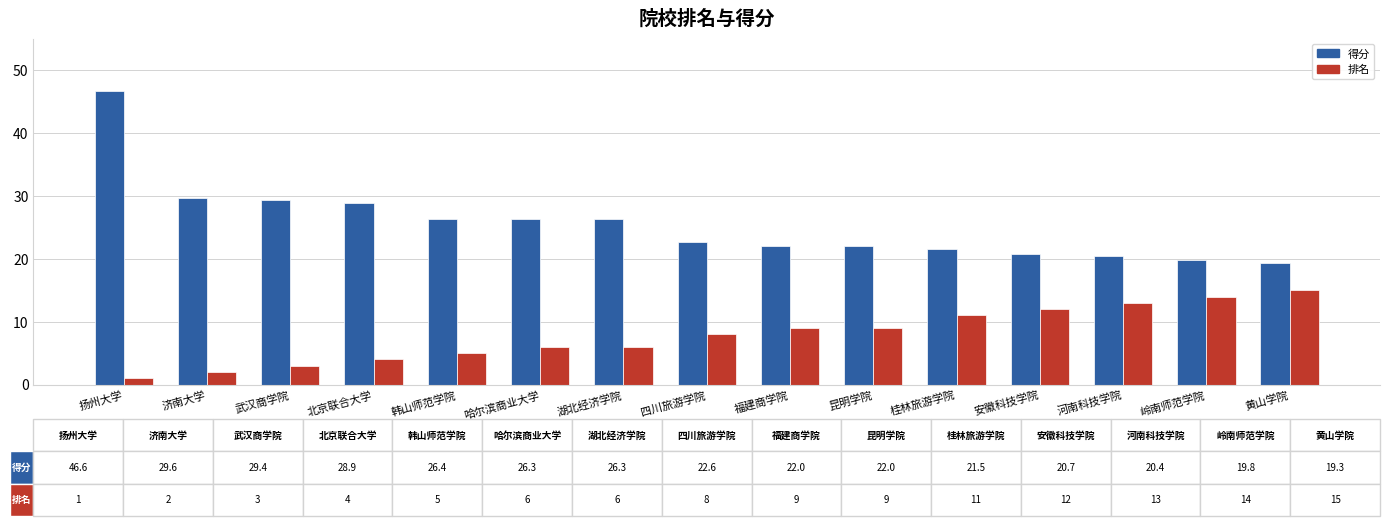

Rank the series by their average value, from lowest to highest.

排名, 得分